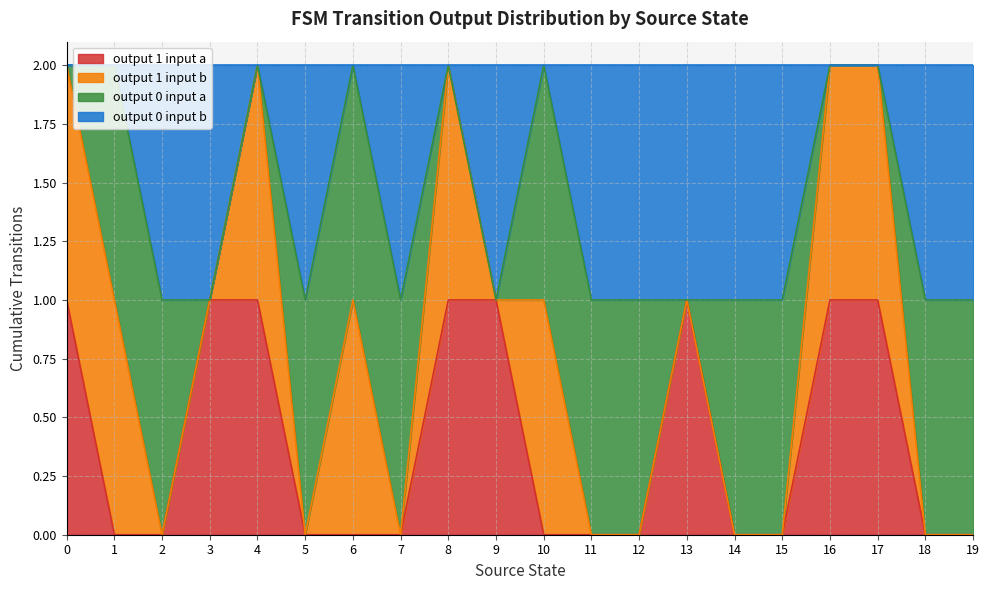

True or false: output 1 input a has a value of 1 at 14.

False